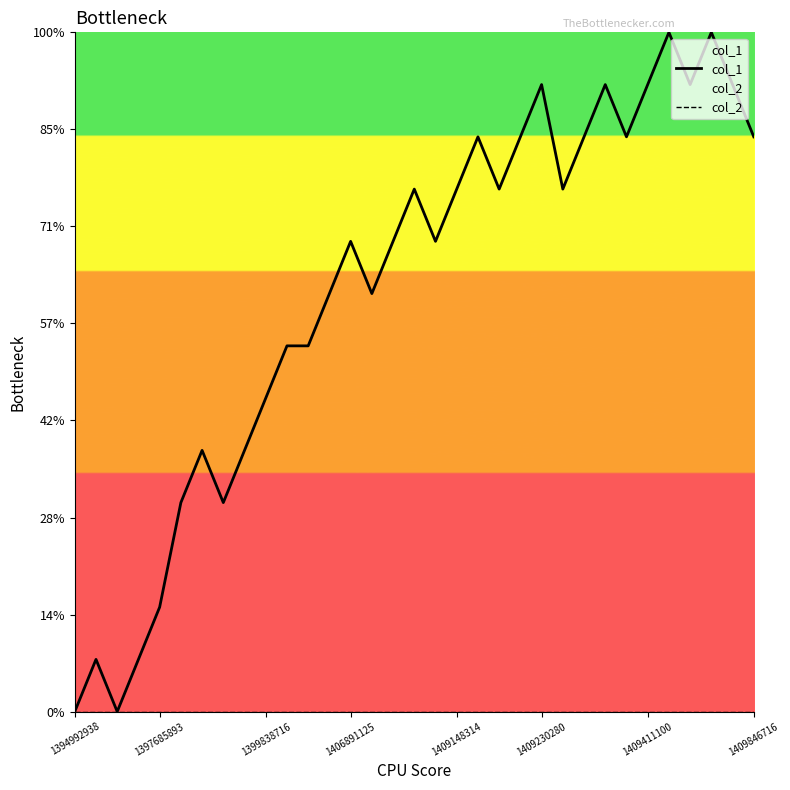

Rank the series by their average value, from lowest to highest.

col_2, col_1